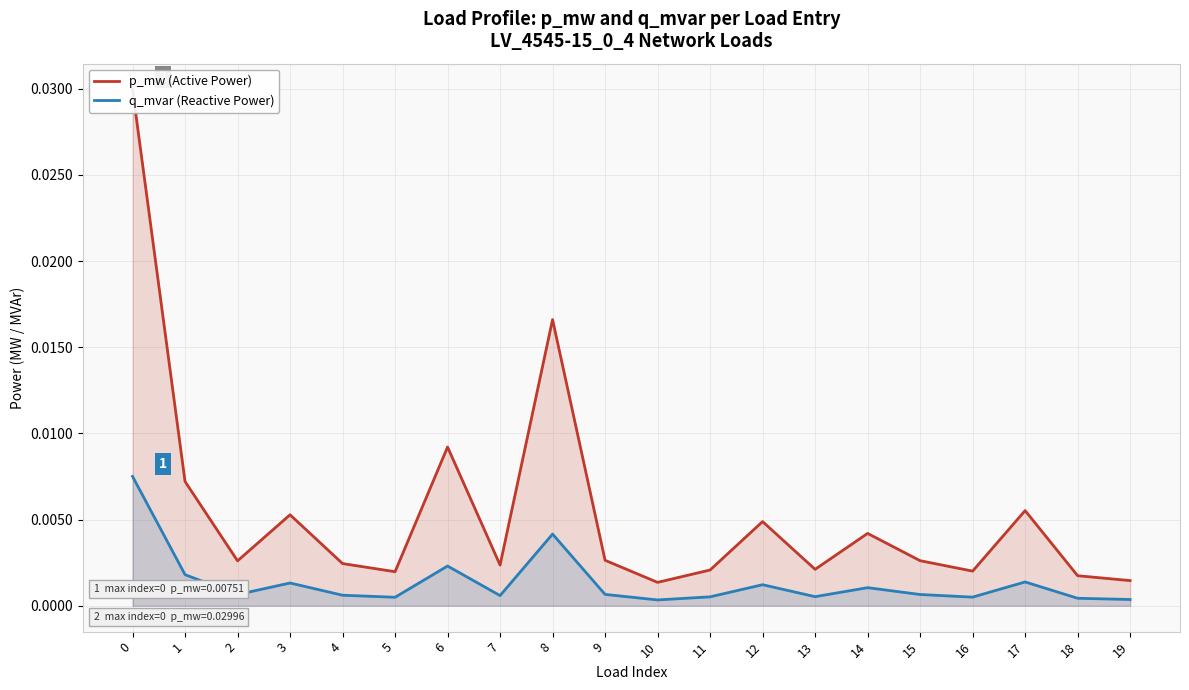

List the series in order of their overall mean, highest first.

p_mw (Active Power), q_mvar (Reactive Power)